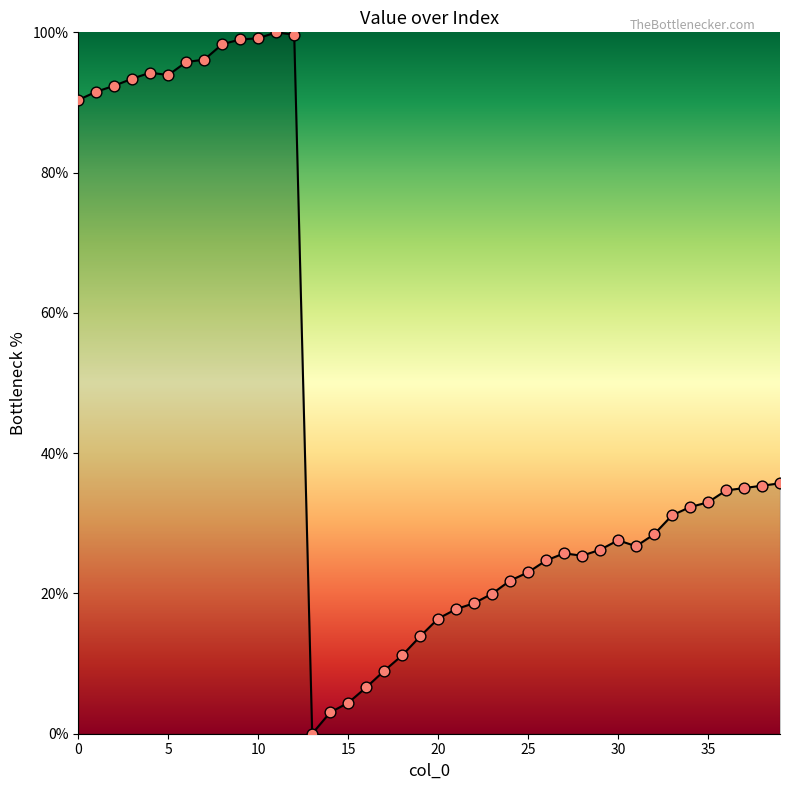

What is the maximum value shown in the chart?

100.0